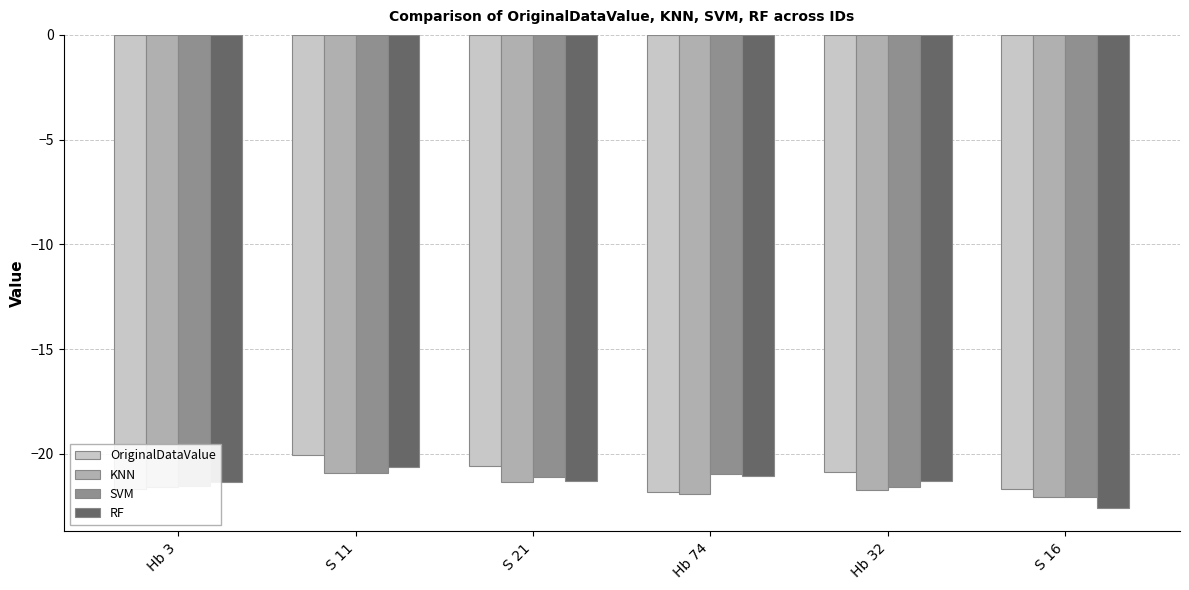

Between S 21 and Hb 32, which series saw the biggest shift?

SVM